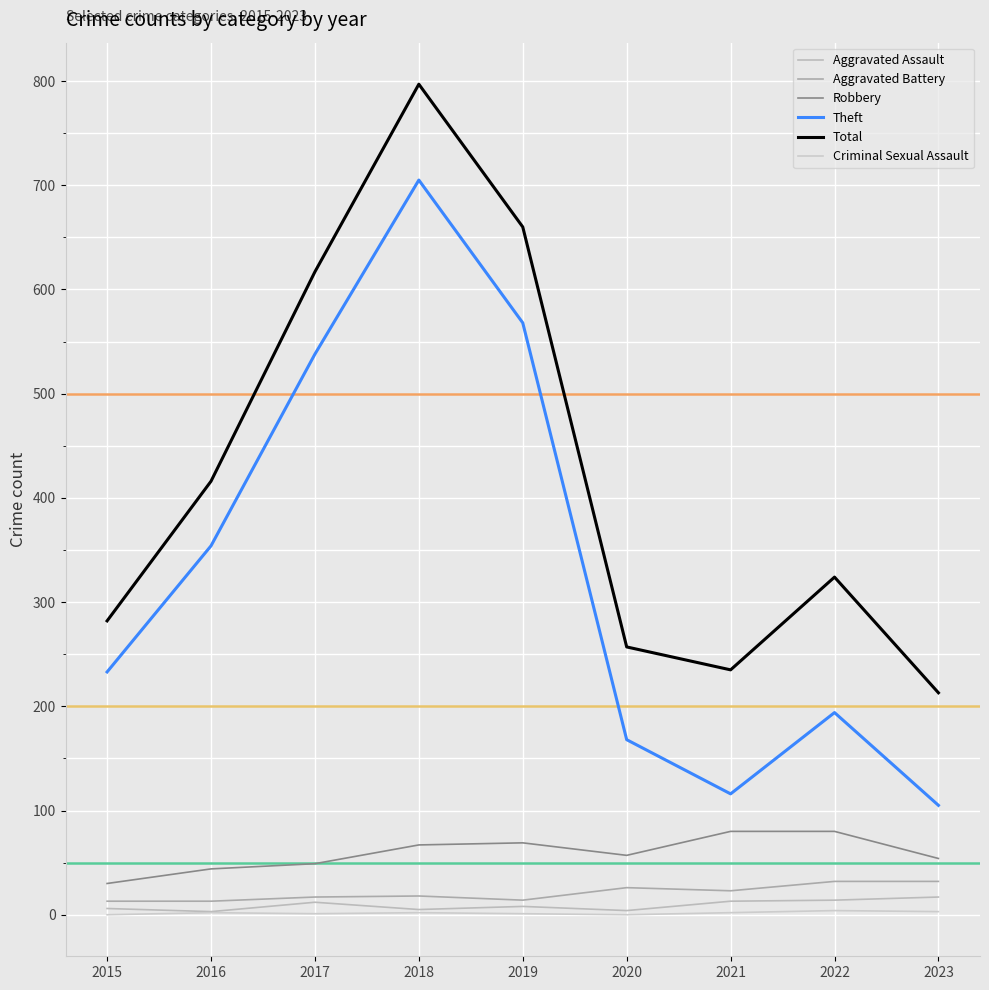

Does the chart have visible grid lines?

Yes